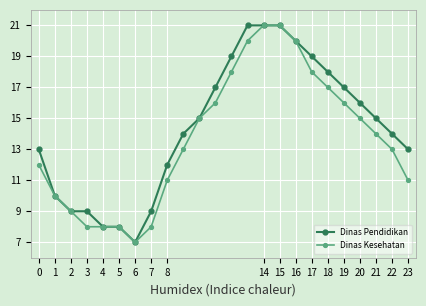

What is the difference between the maximum and minimum values in the Dinas Kesehatan series?

14